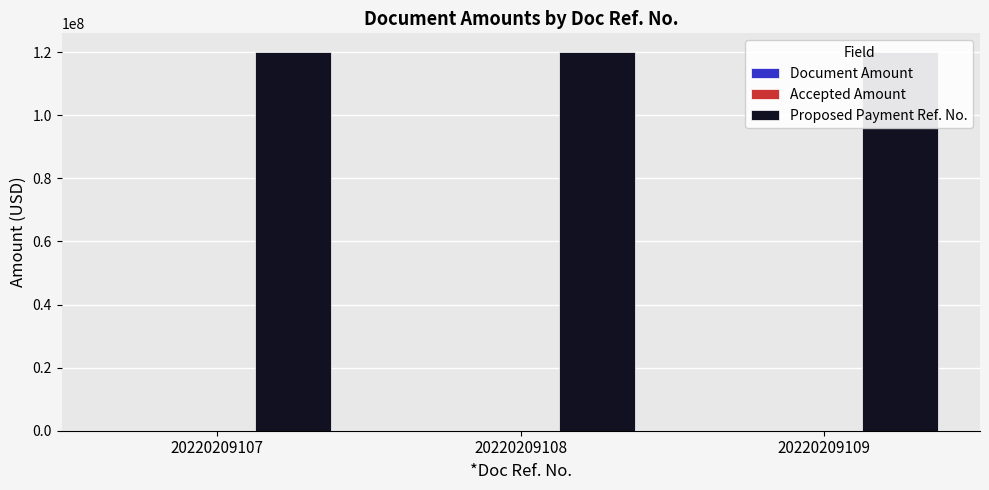

Does the chart contain any negative values?

No